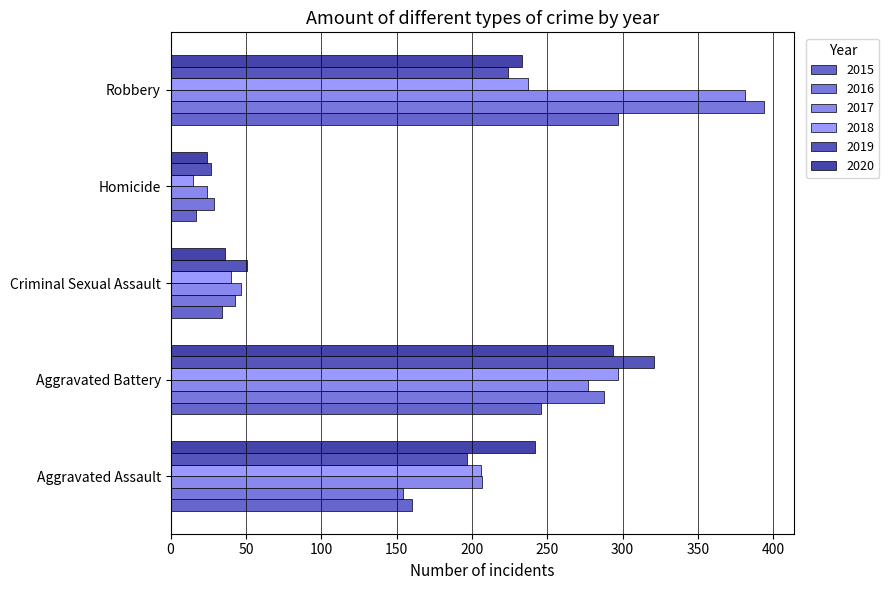

Where is 2020 nearest to the value 159?

Robbery